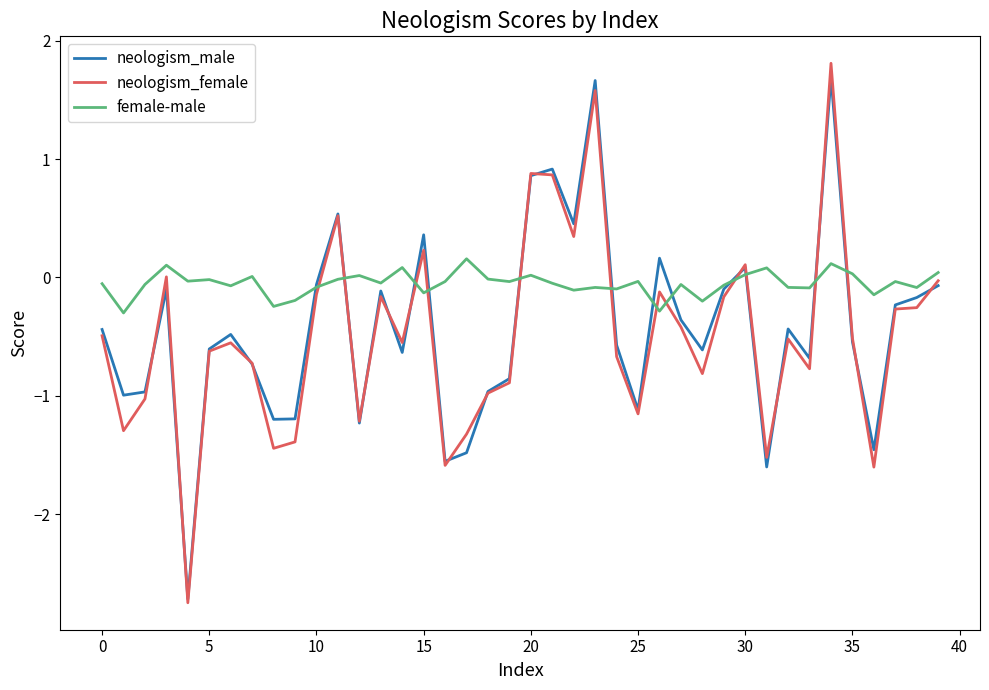

Rank the series by their maximum value, from lowest to highest.

female-male, neologism_male, neologism_female